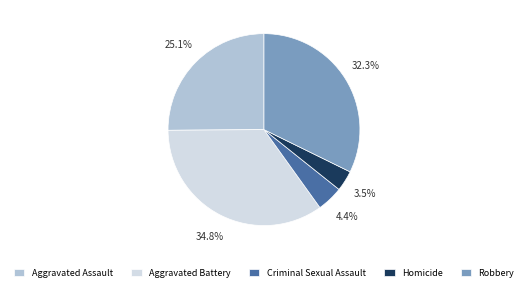

Which has a higher value, Aggravated Battery or Criminal Sexual Assault?

Aggravated Battery